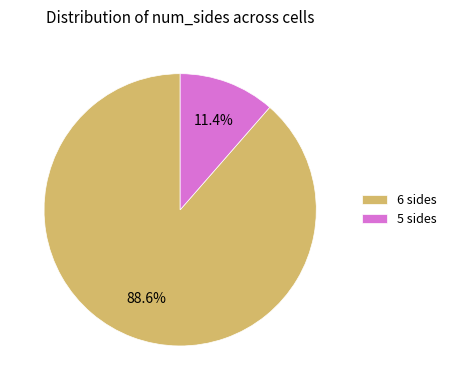

What is the ratio of the value at 6 sides to the value at 5 sides?

7.8